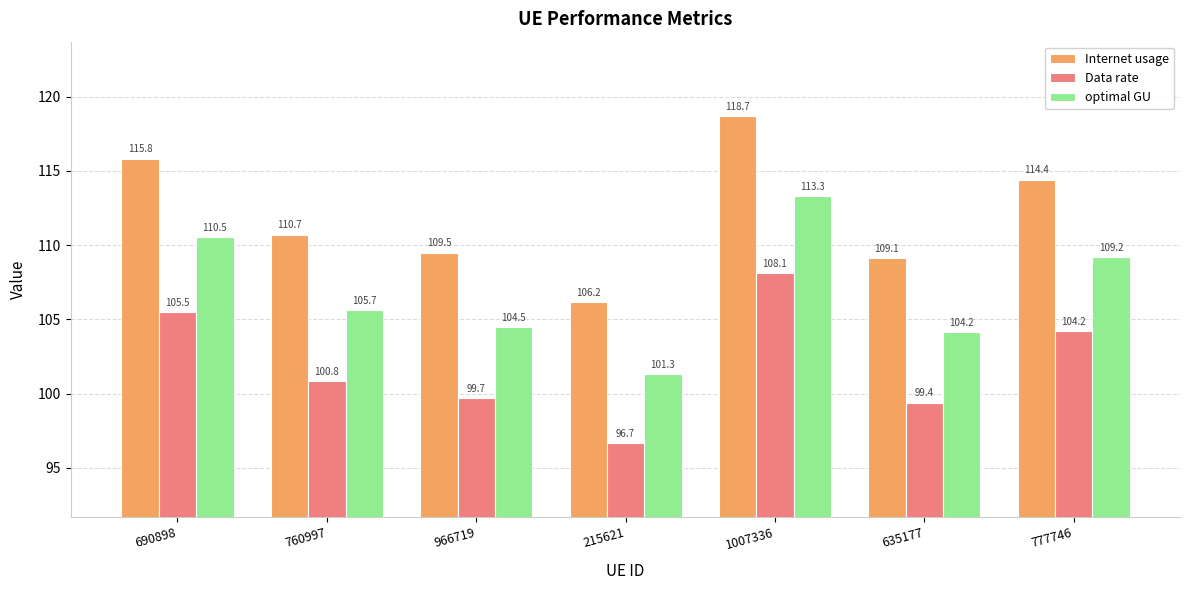

What is the spread (max minus min) of values at 1007336?

10.6